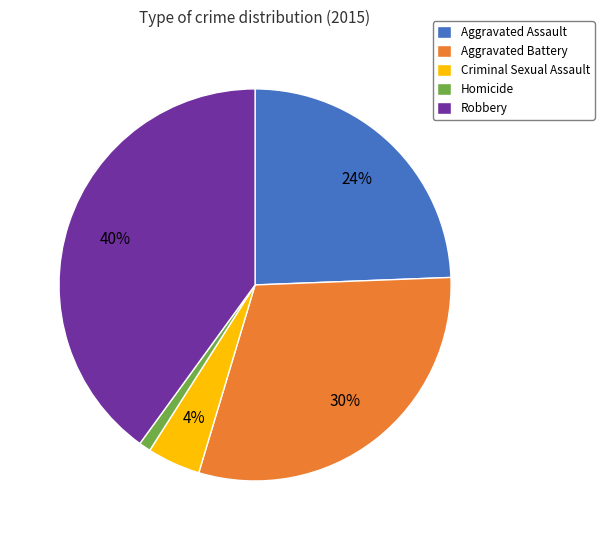

Approximately how many times larger is the value at Criminal Sexual Assault compared to Aggravated Battery?

0.1